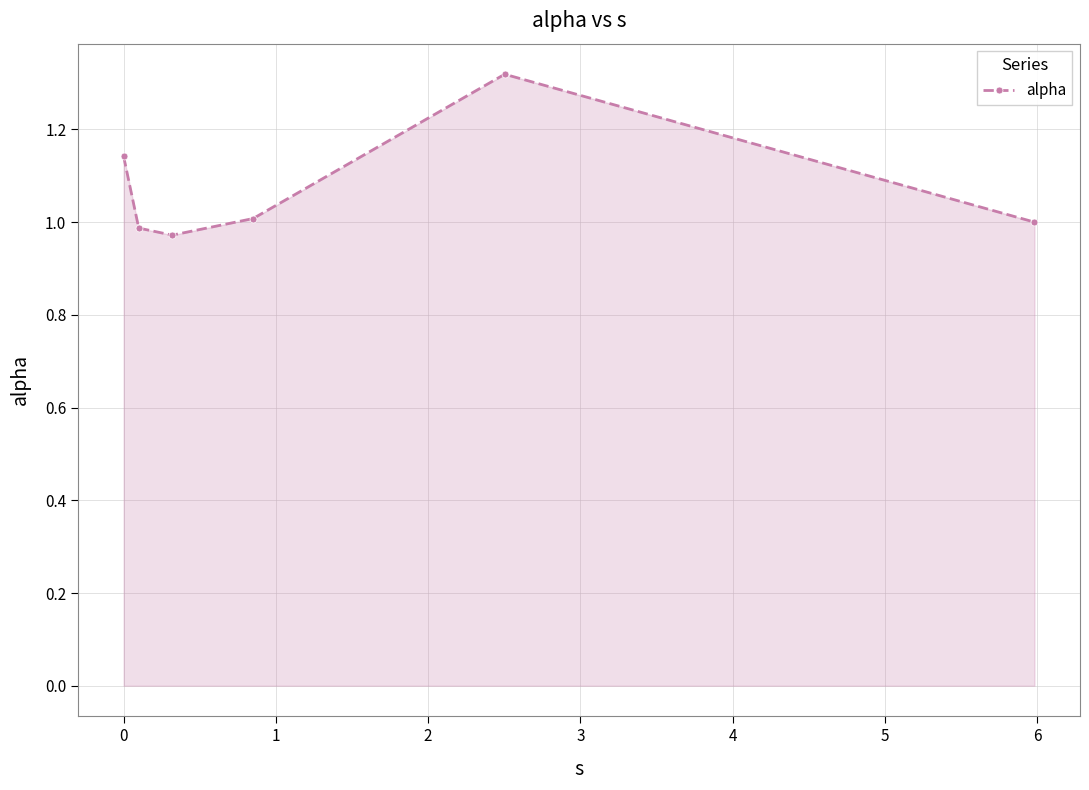

What is the sum of all values?

6.4